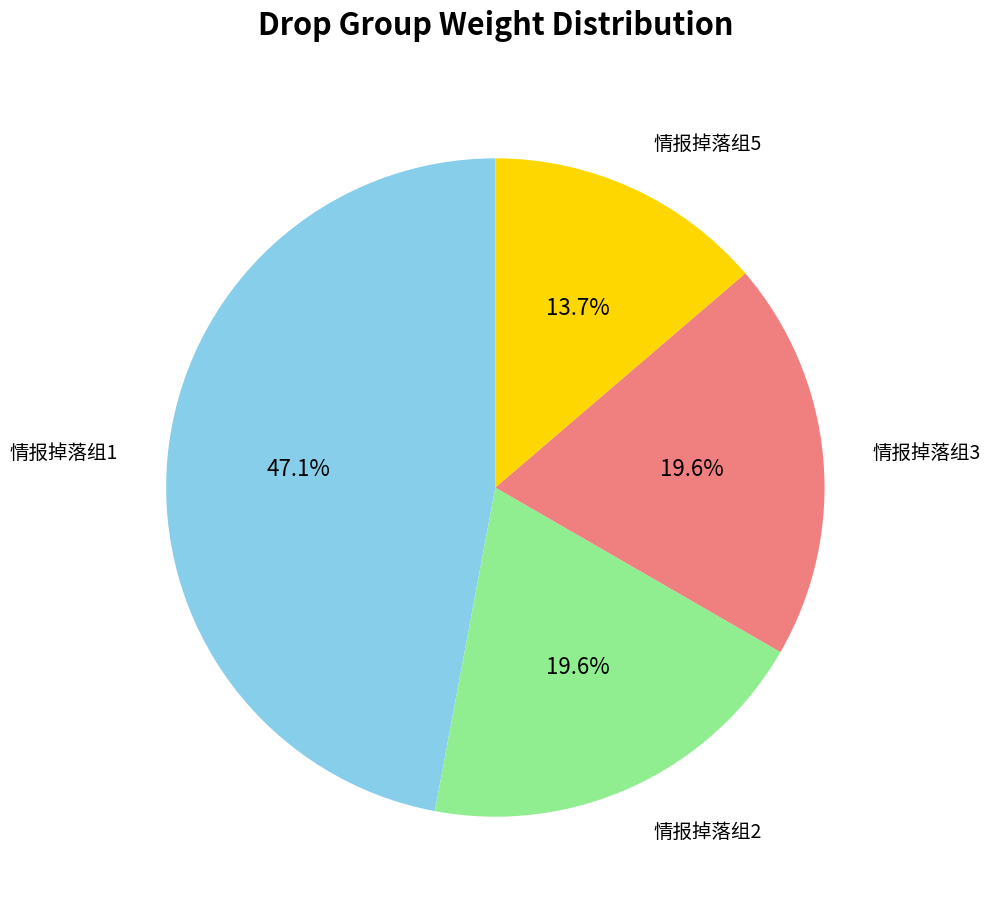

Which has a higher value, 情报掉落组1 or 情报掉落组2?

情报掉落组1